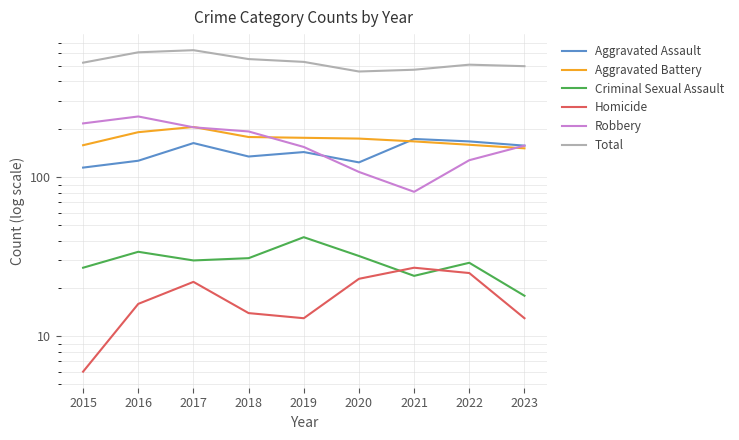

Is it true that Aggravated Battery equals 305 at 2017?

False